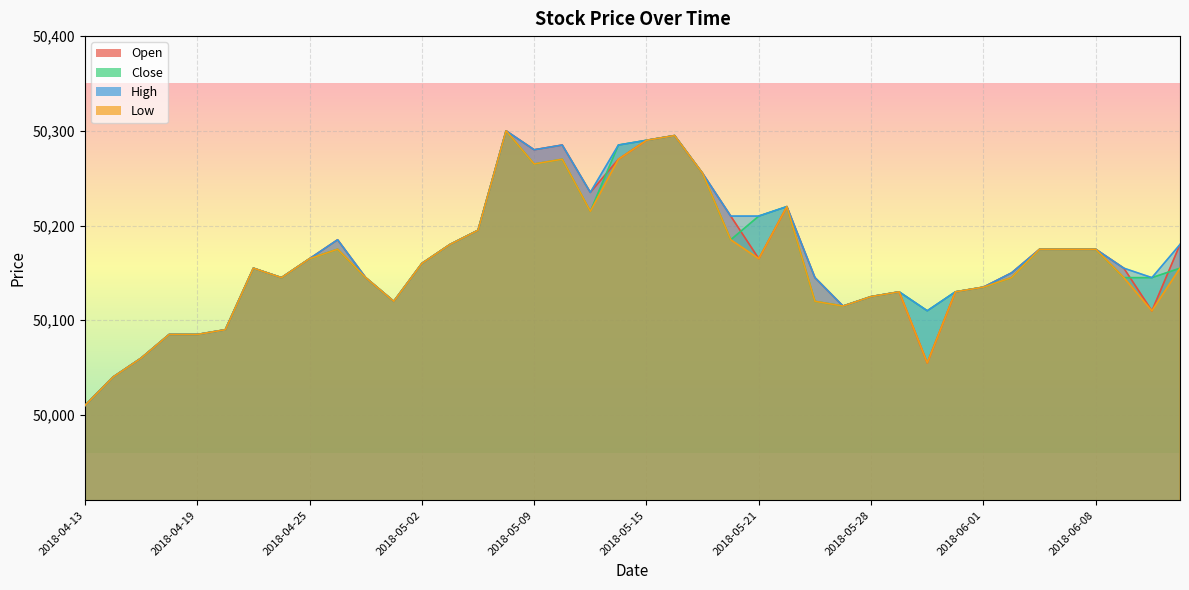

What is the sum of the Low values at 2018-04-20 and 2018-04-13?

100100